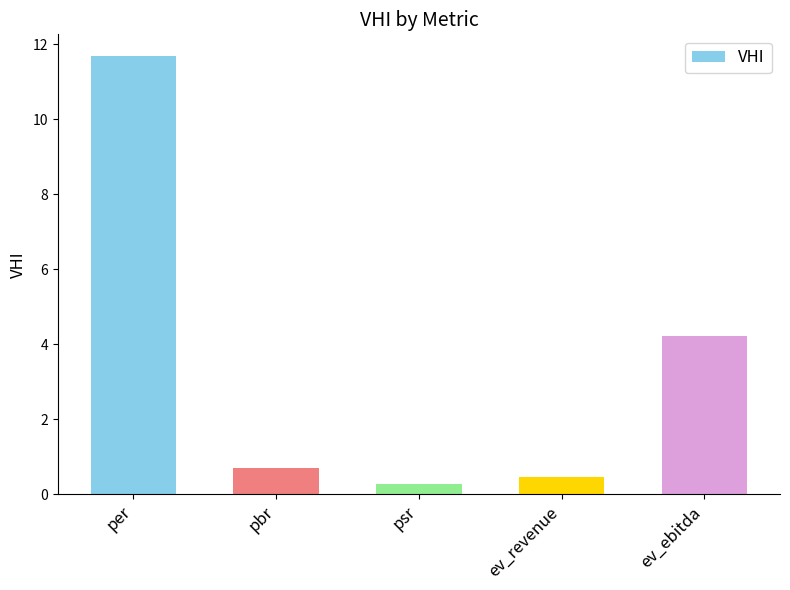

Rank the categories by value from lowest to highest.

psr, ev_revenue, pbr, ev_ebitda, per